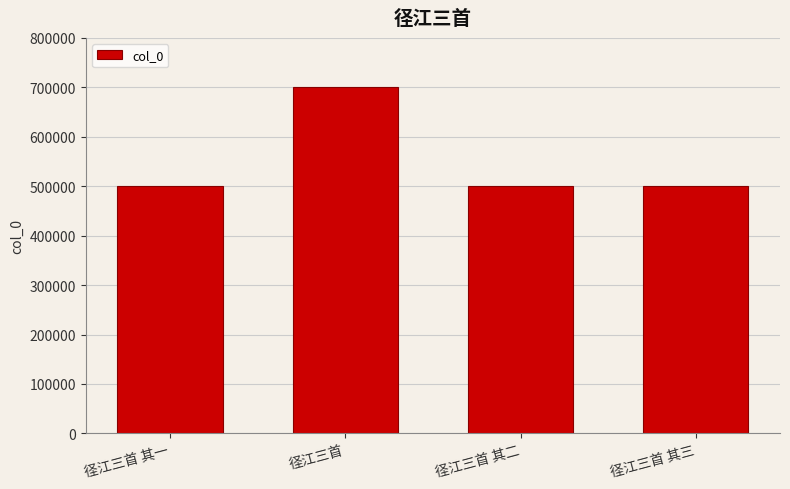

What is the ratio of the value at 径江三首 其二 to the value at 径江三首?

0.7